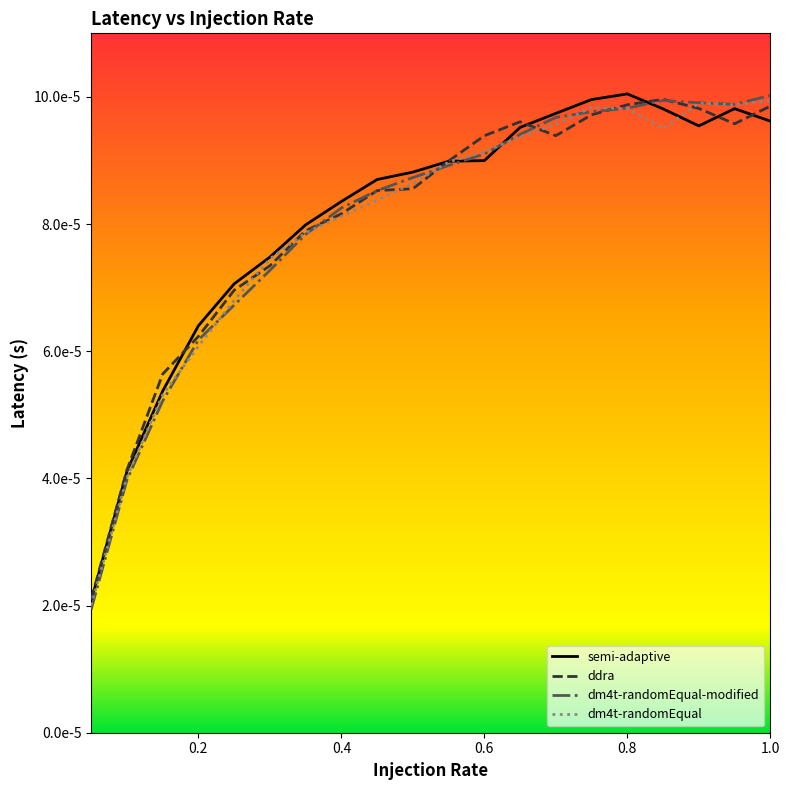

Does the chart display data point markers on the line(s)?

No